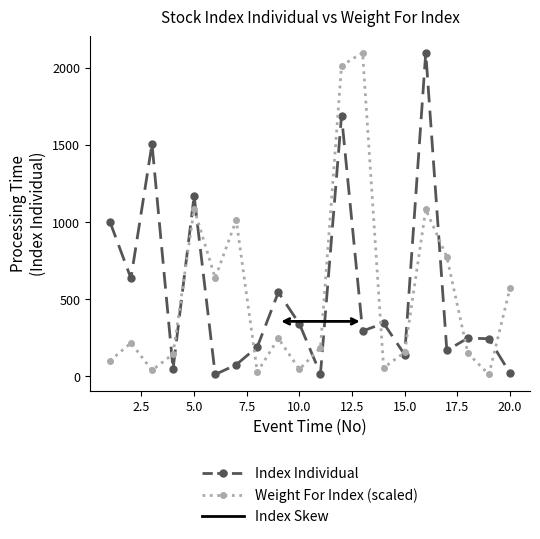

True or false: Index Individual has more than 0 points higher than both neighbors.

True